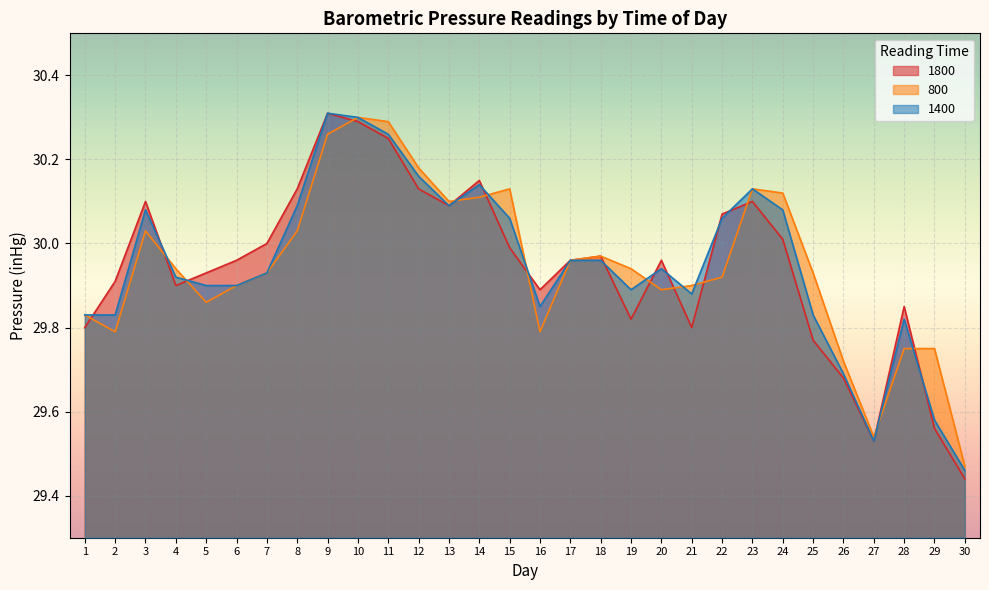

True or false: 800 has a value of 30.0 at 8.

True